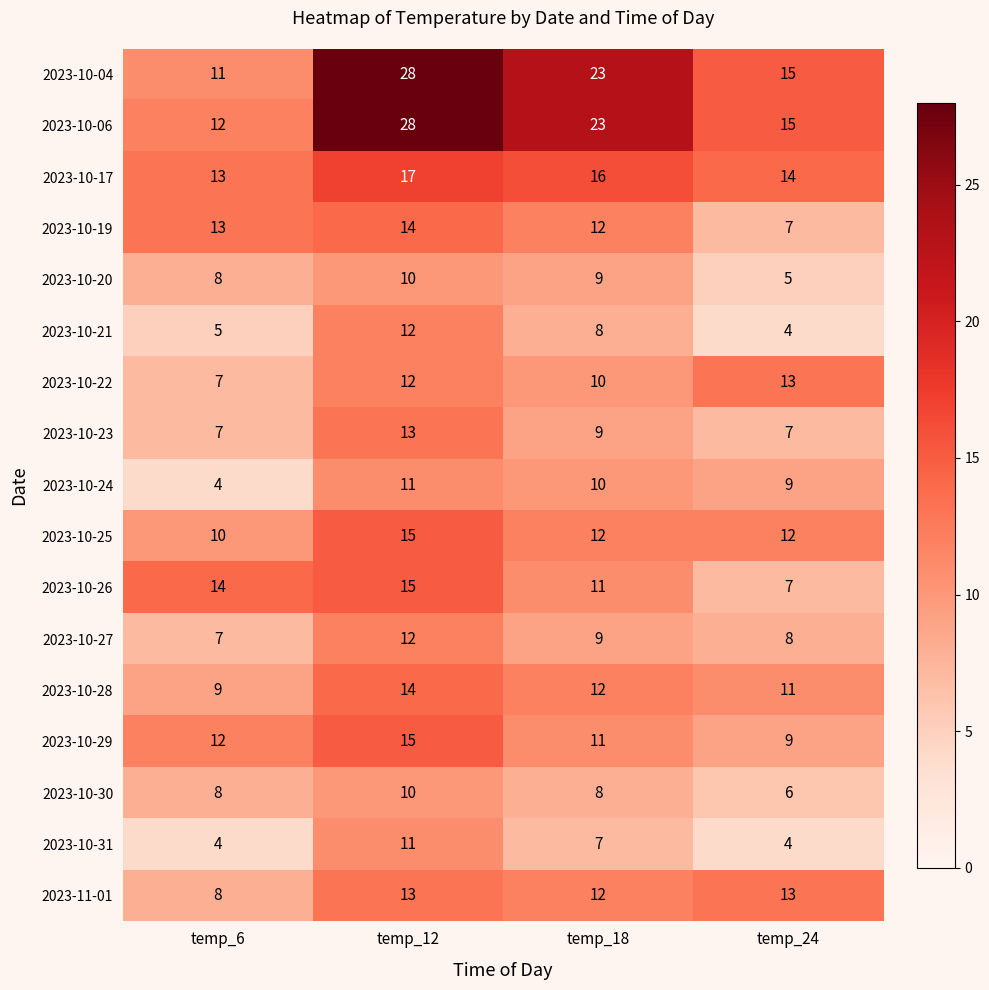

The 2023-10-06 series shows 23 at temp_18. True or false?

True